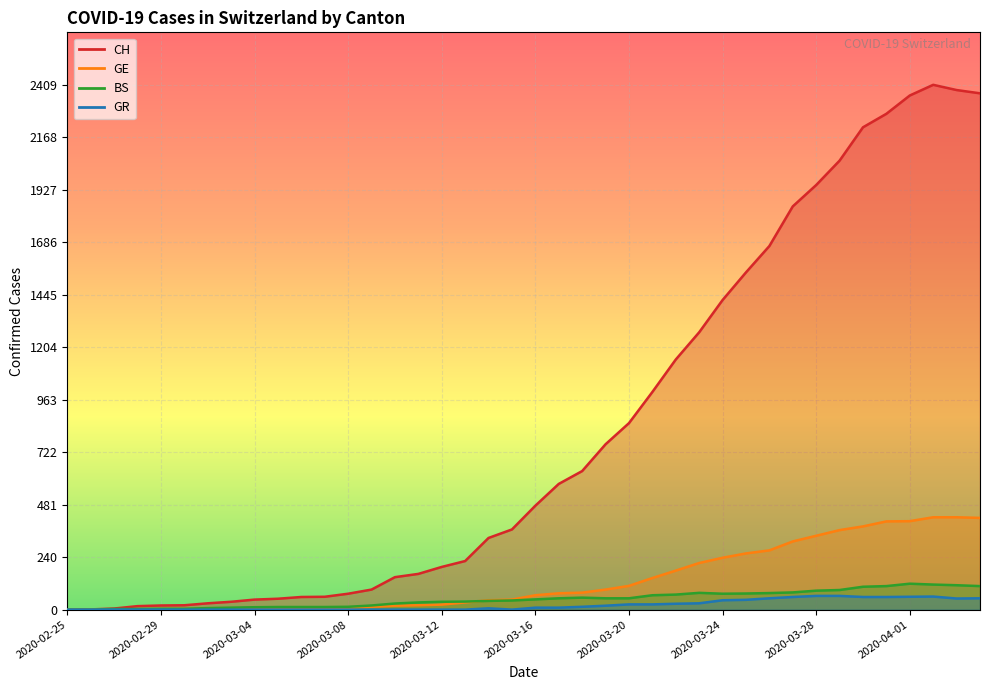

What are all the series names shown in the legend?

CH, GE, BS, GR